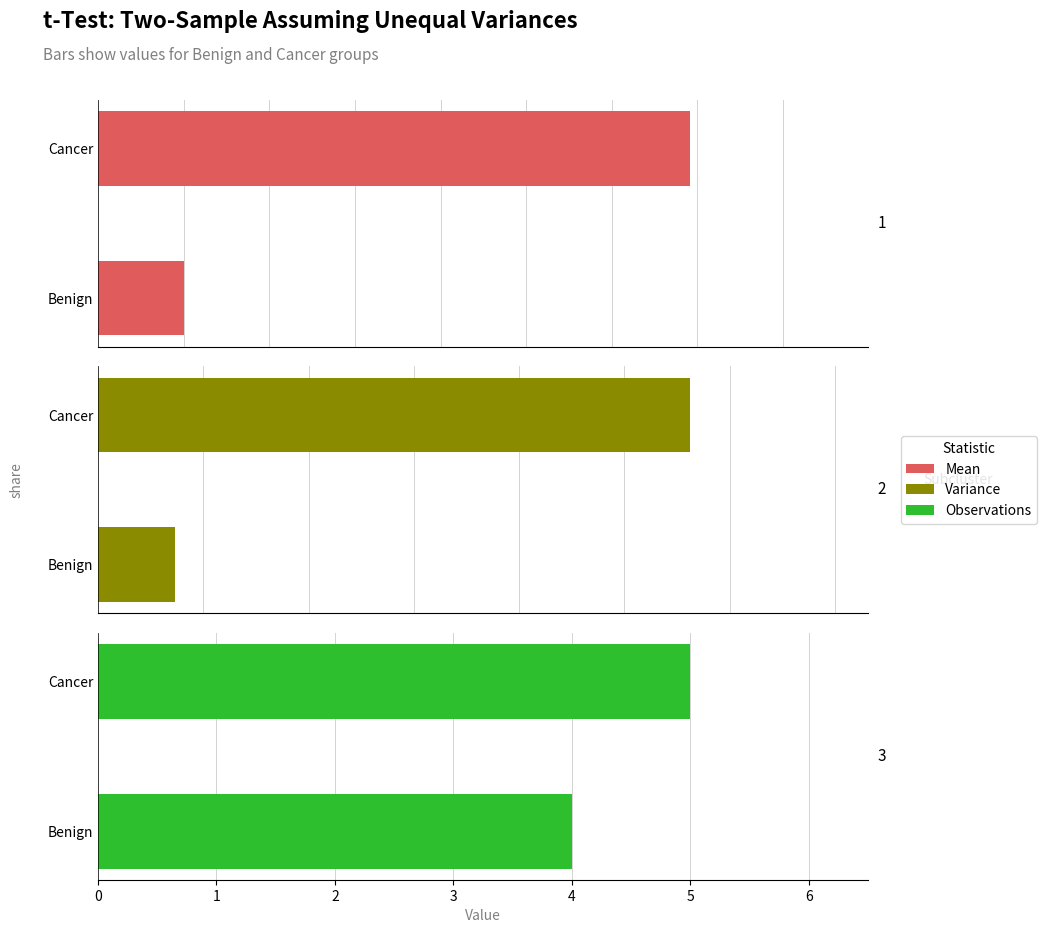

Which has a higher value, Benign or Cancer?

Cancer